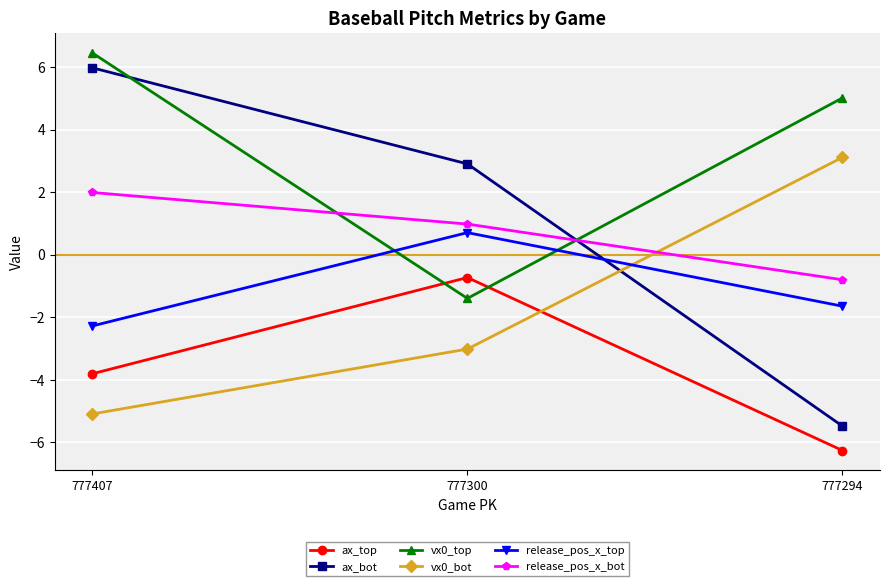

At which label does release_pos_x_top first exceed -1?

777300